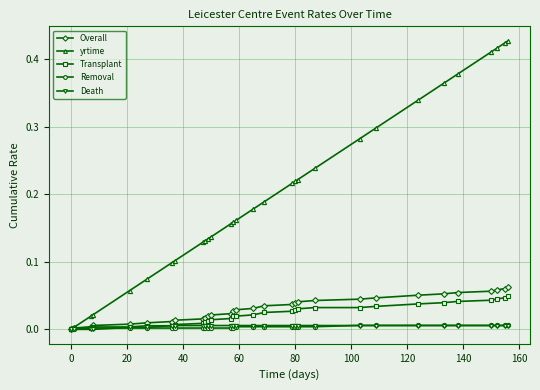

Which series has the largest total across all categories?

yrtime